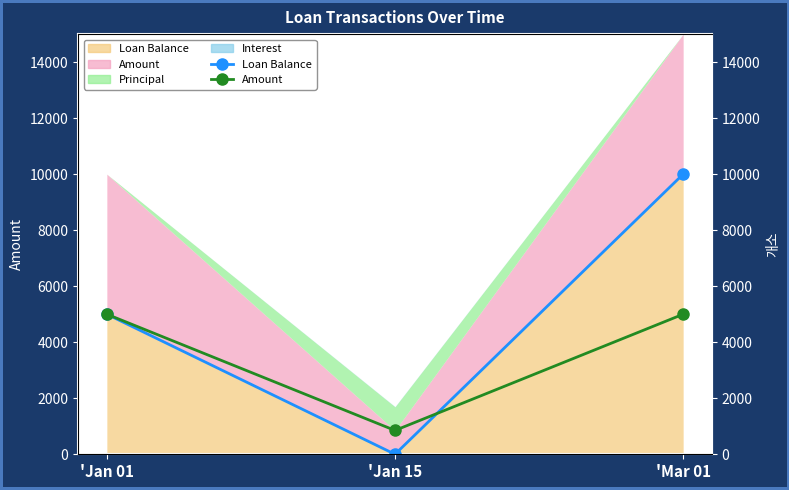

At how many categories does at least one series exceed 5278?

1